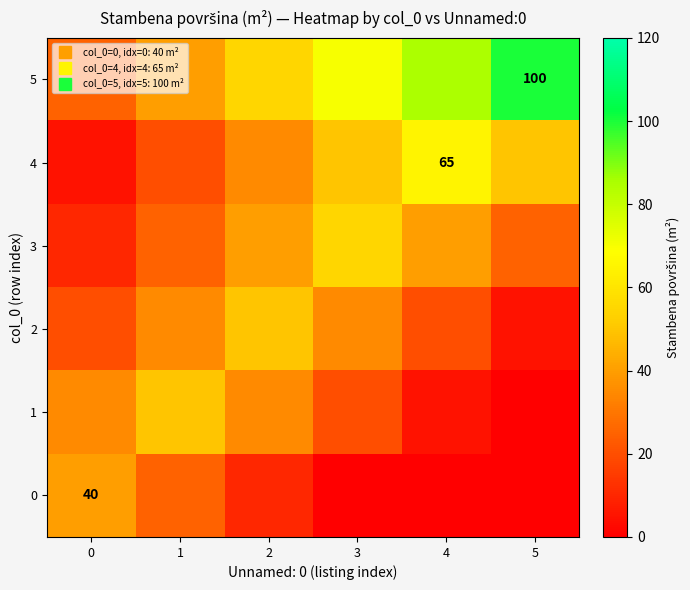

List the labels in order of row_2 value, largest first.

2, 1, 3, 0, 4, 5